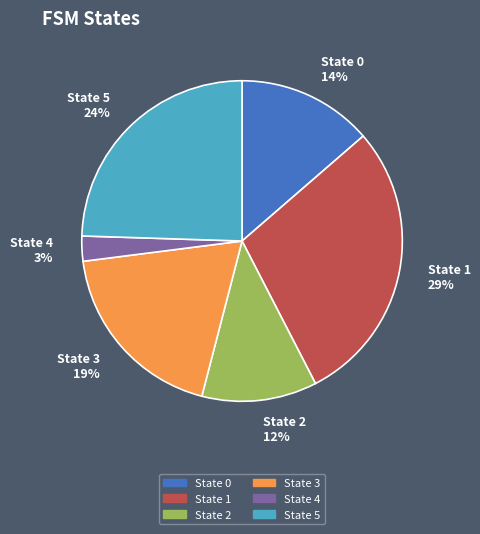

Combined, do State 0 and State 3 account for over 50%?

No